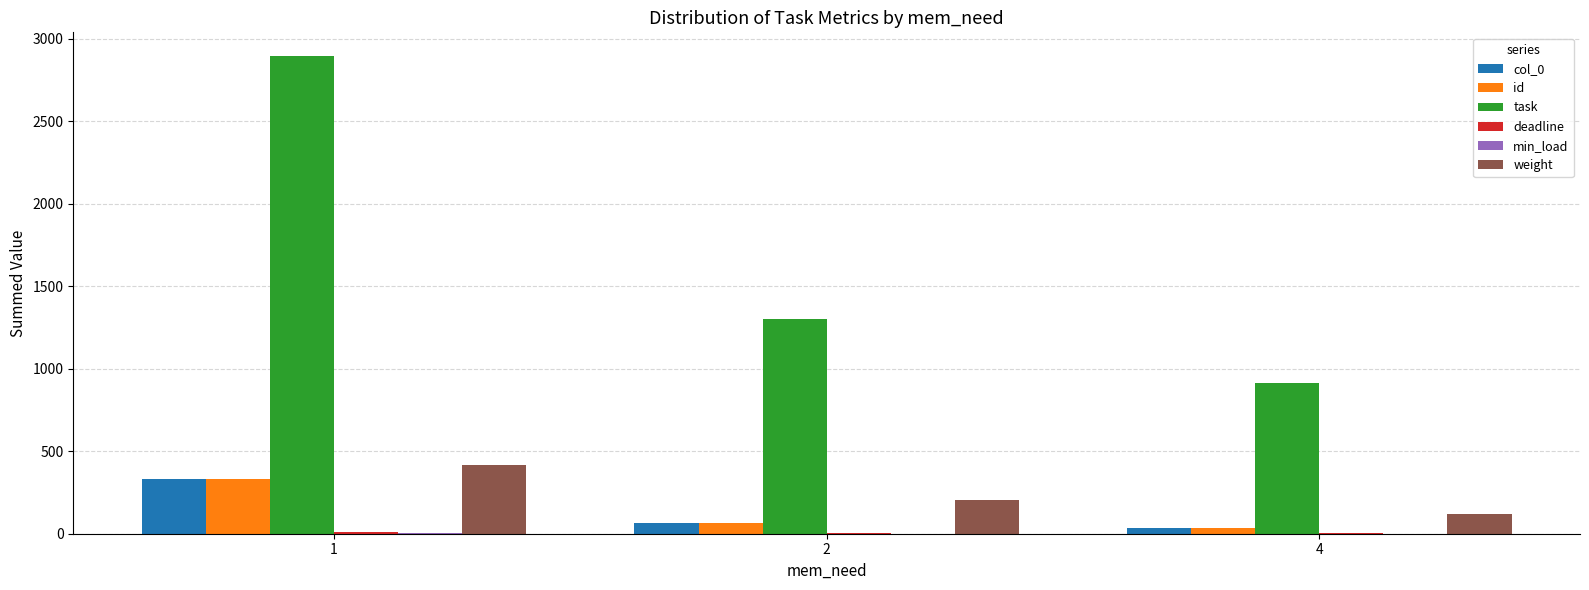

Between 1 and 4, which series saw the biggest shift?

task